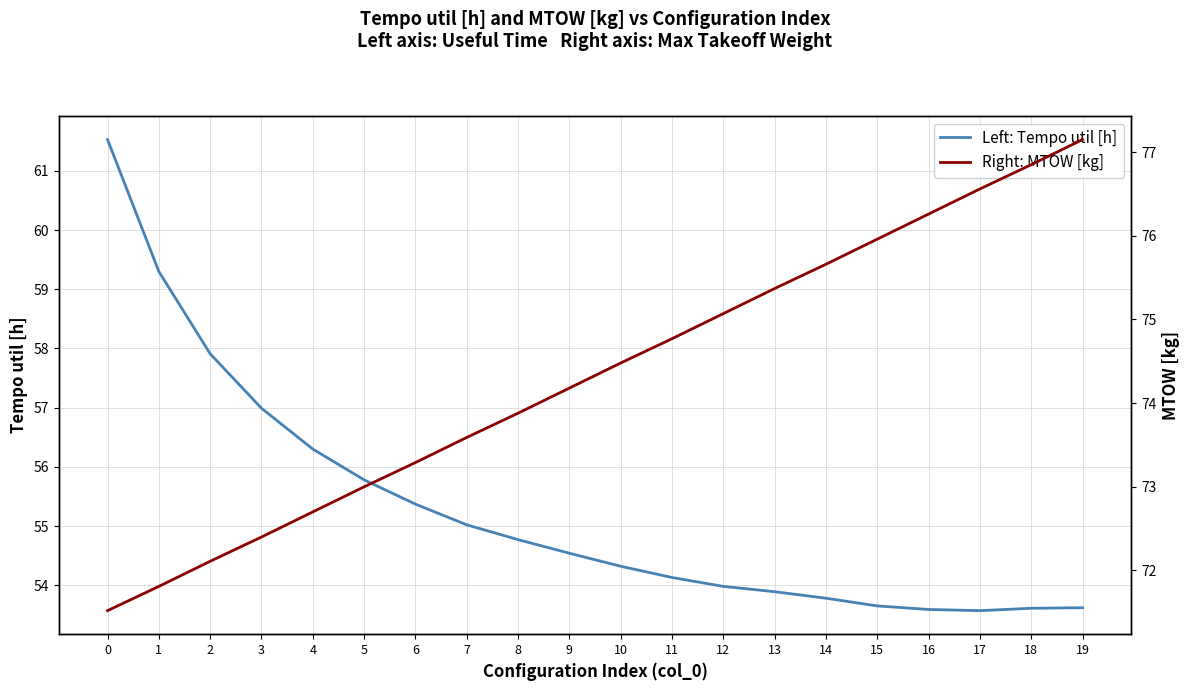

Reading left to right, extract all data points from this chart.

Left: Tempo util [h]: 61.5	59.3	57.9	57.0	56.3	55.8	55.4	55.0	54.8	54.5	54.3	54.1	54.0	53.9	53.8	53.6	53.6	53.6	53.6	53.6
Right: MTOW [kg]: 71.5	71.8	72.1	72.4	72.7	73.0	73.3	73.6	73.9	74.2	74.5	74.8	75.1	75.4	75.7	76.0	76.3	76.6	76.8	77.2